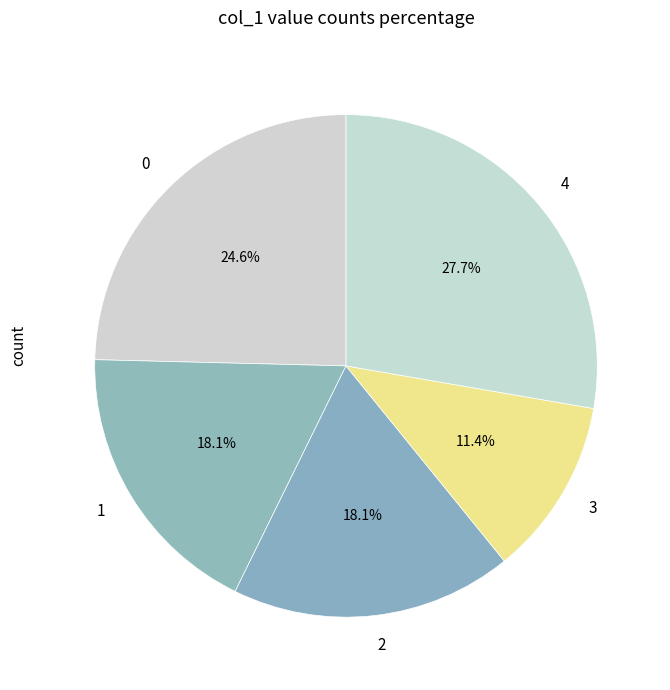

To the nearest percent, what is the difference between the largest and smallest slice percentages?

16%